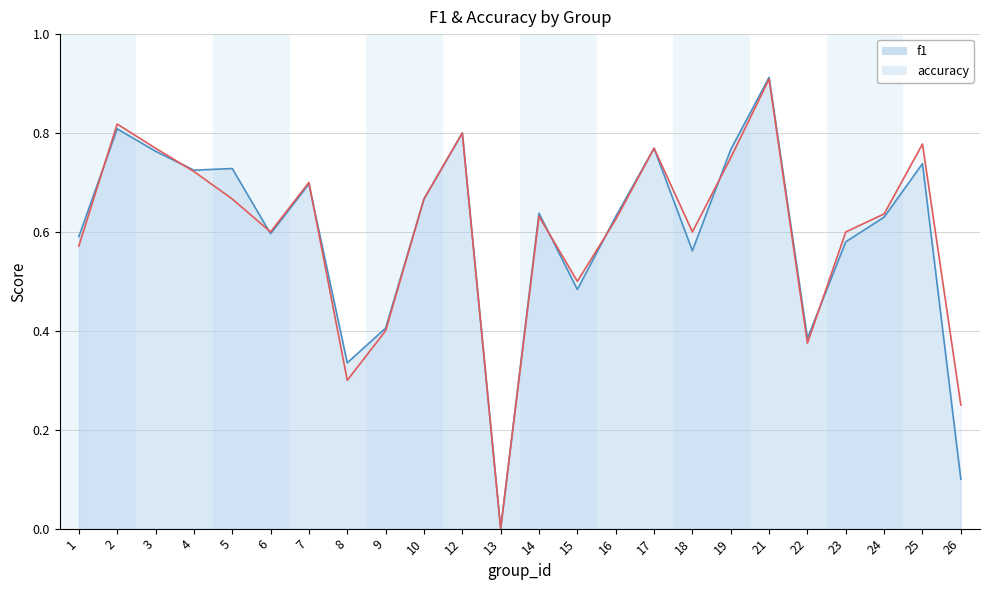

Which series has the widest spread of values?

f1